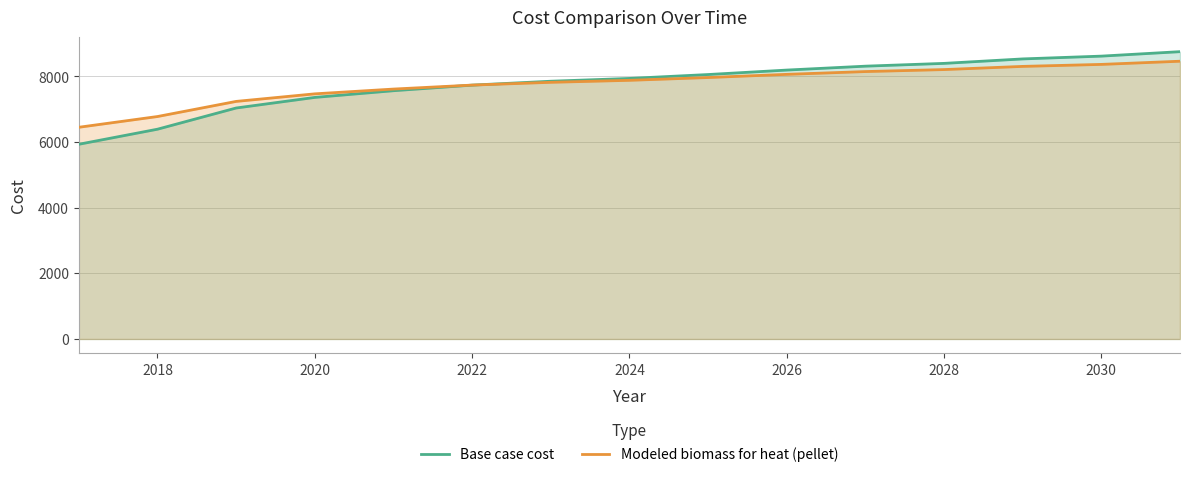

True or false: Base case cost has a value of 7362.3 at 2020.

True